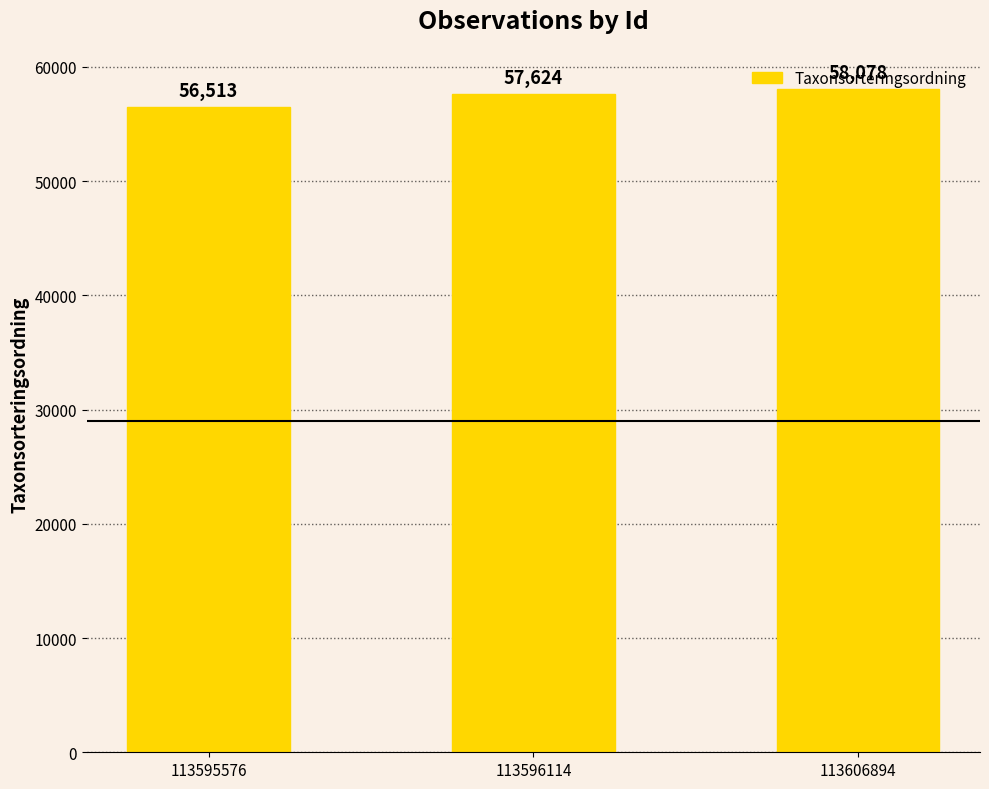

Which label corresponds to the smallest value in the chart?

113595576